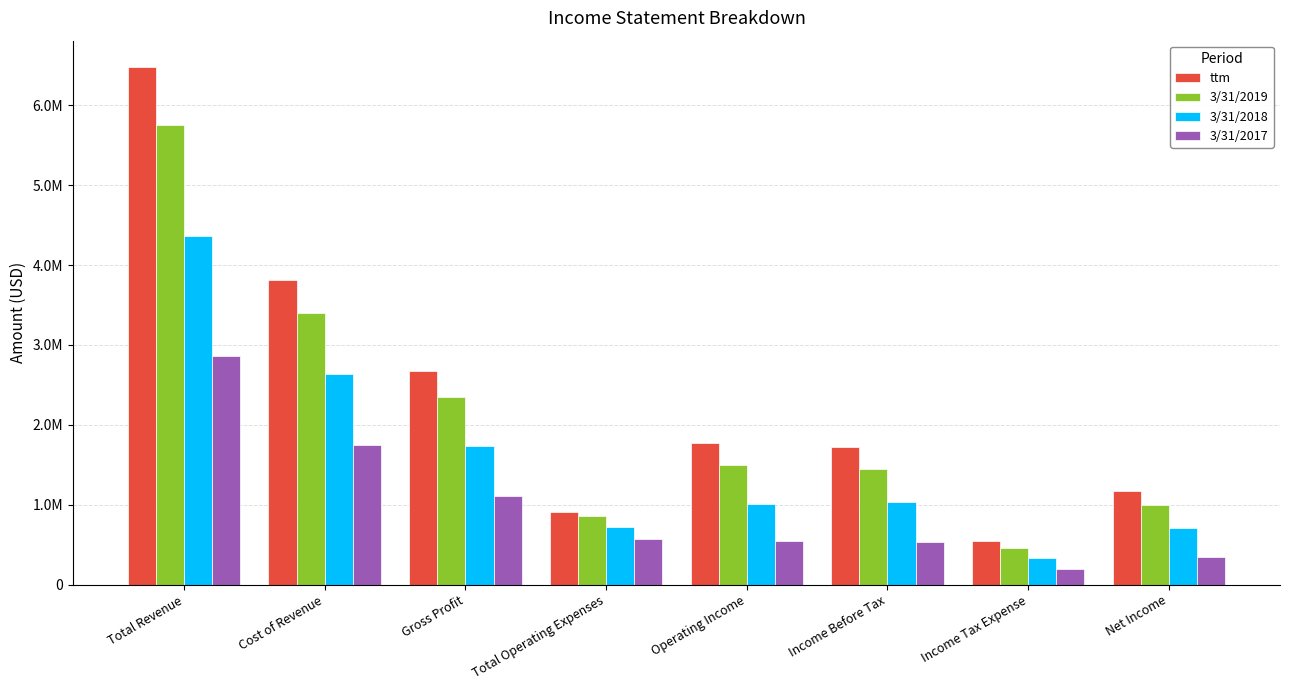

List the series in order of their overall mean, lowest first.

3/31/2017, 3/31/2018, 3/31/2019, ttm